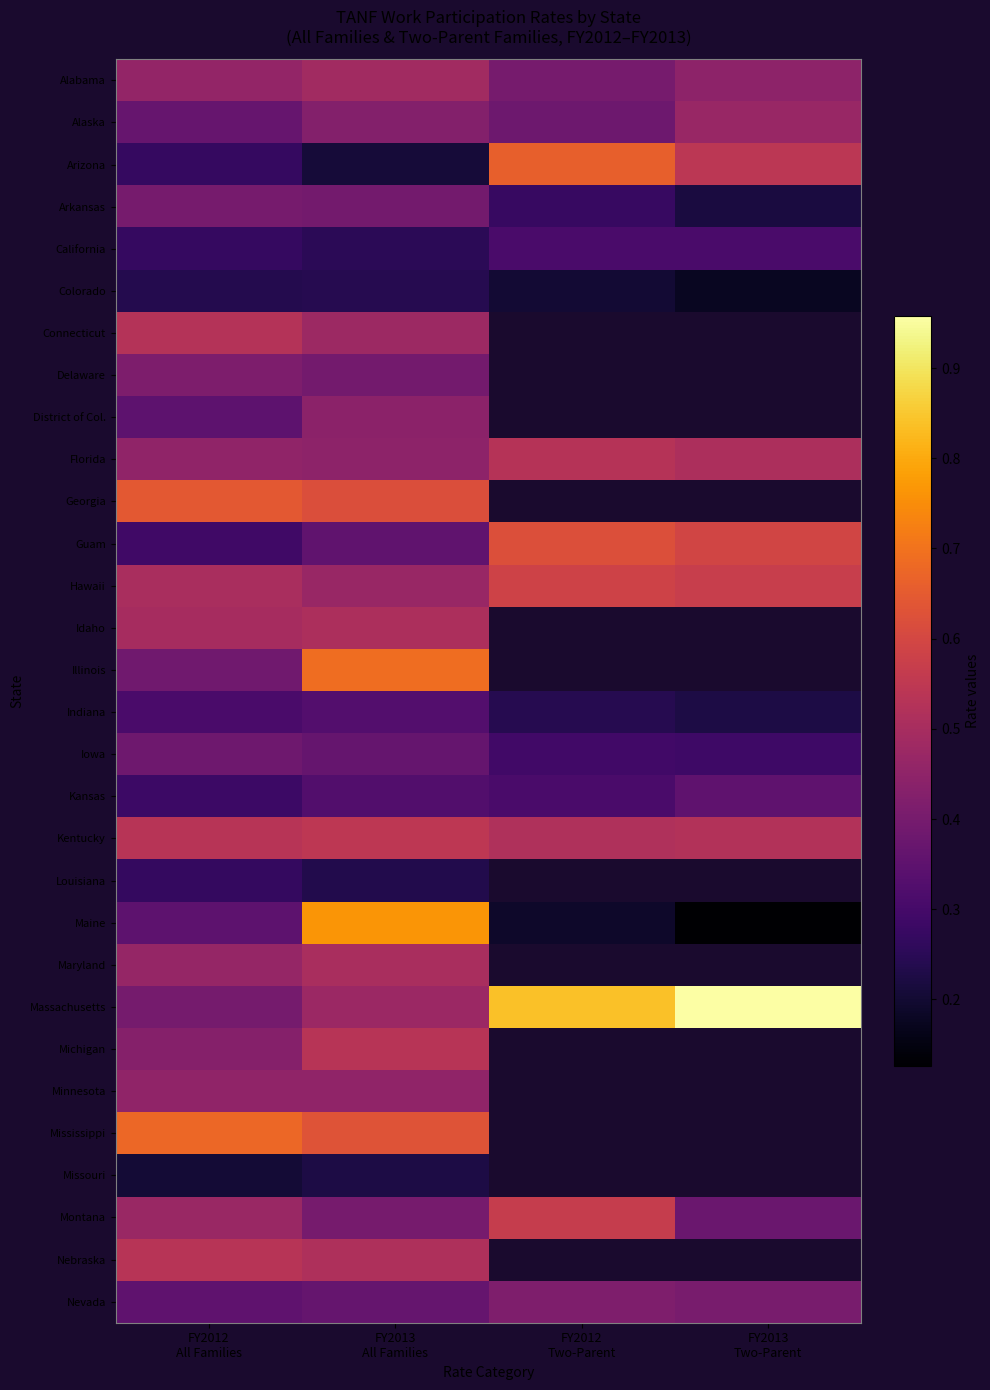

How many categories are shown in the chart?

4